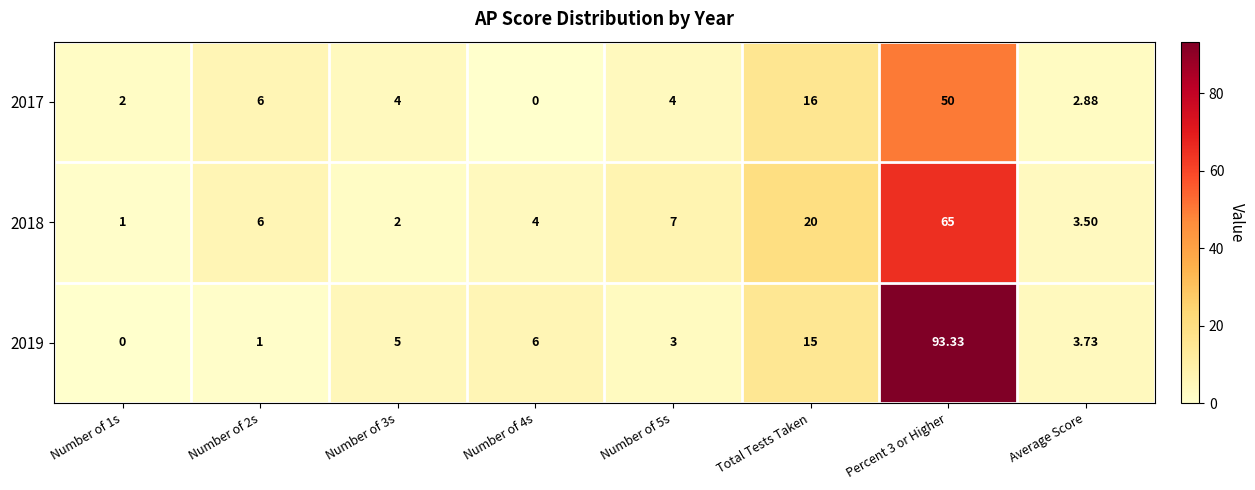

Is the value of 2017 at Number of 5s greater than the value of 2019 at Total Tests Taken?

No